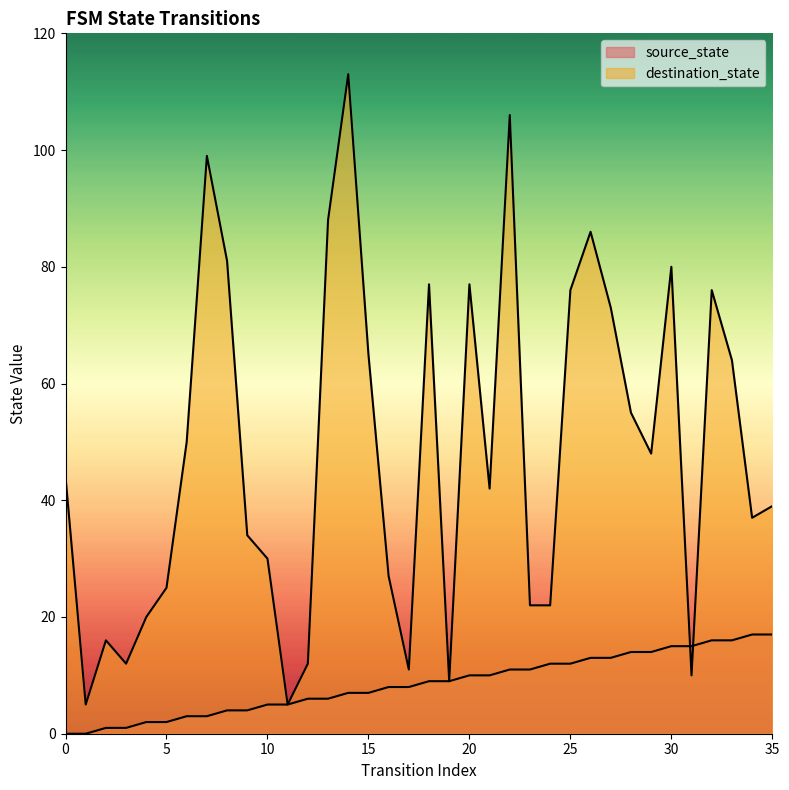

Which series ends up on top after the final intersection of source_state and destination_state?

destination_state